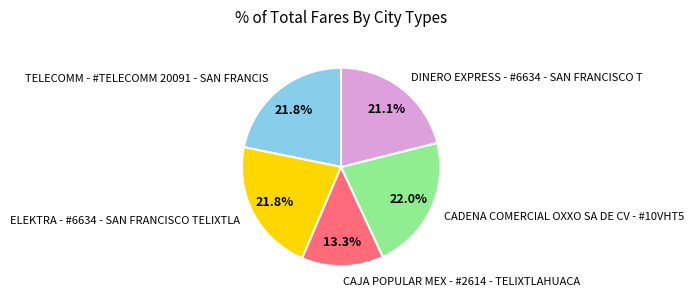

Count the number of slices in the pie.

5